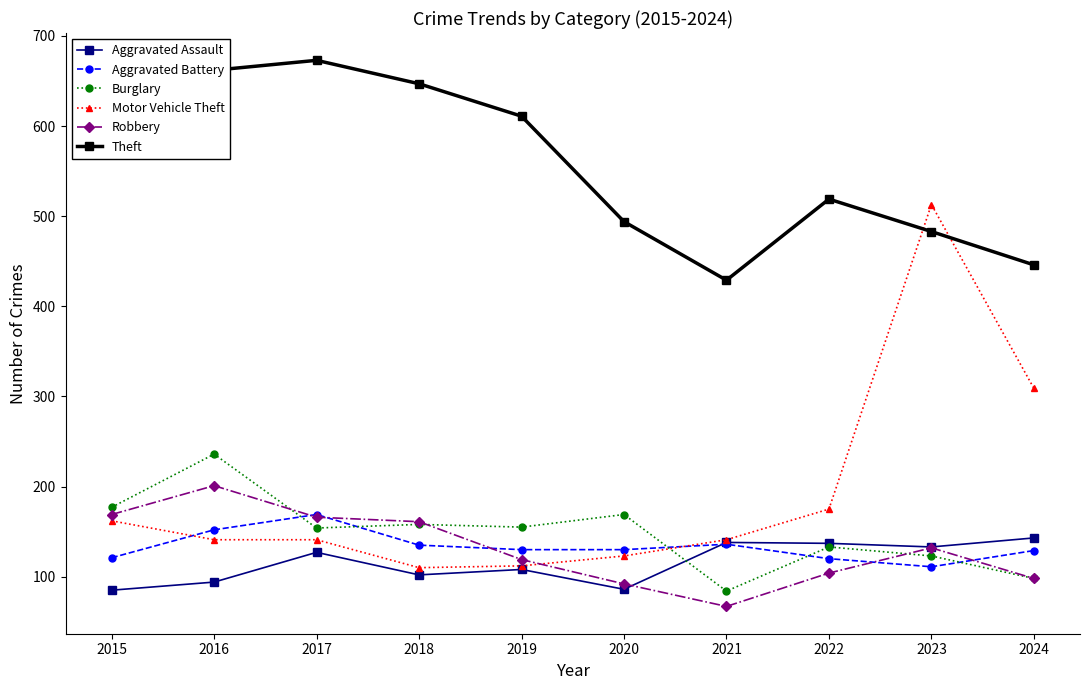

What is the spread (max minus min) of values at 2018?

545